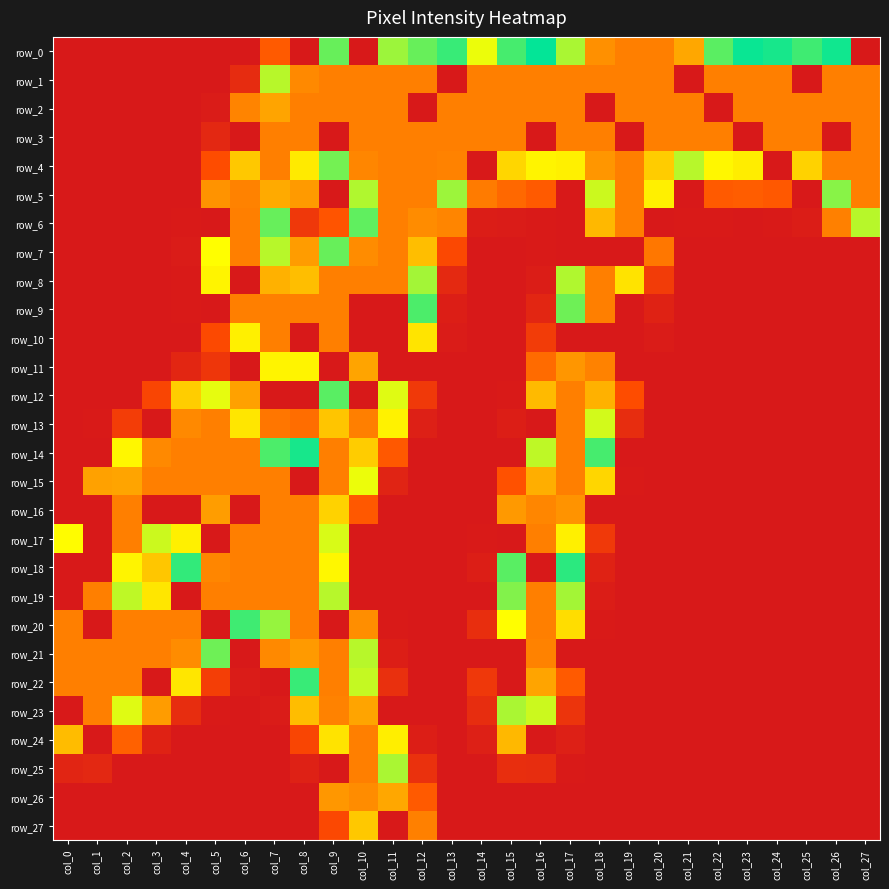

Which category has the lowest value across all series?

col_0